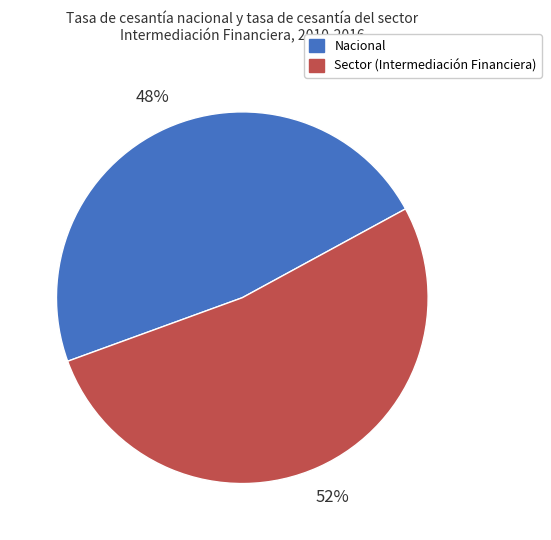

To the nearest percent, what is the average slice percentage?

50%